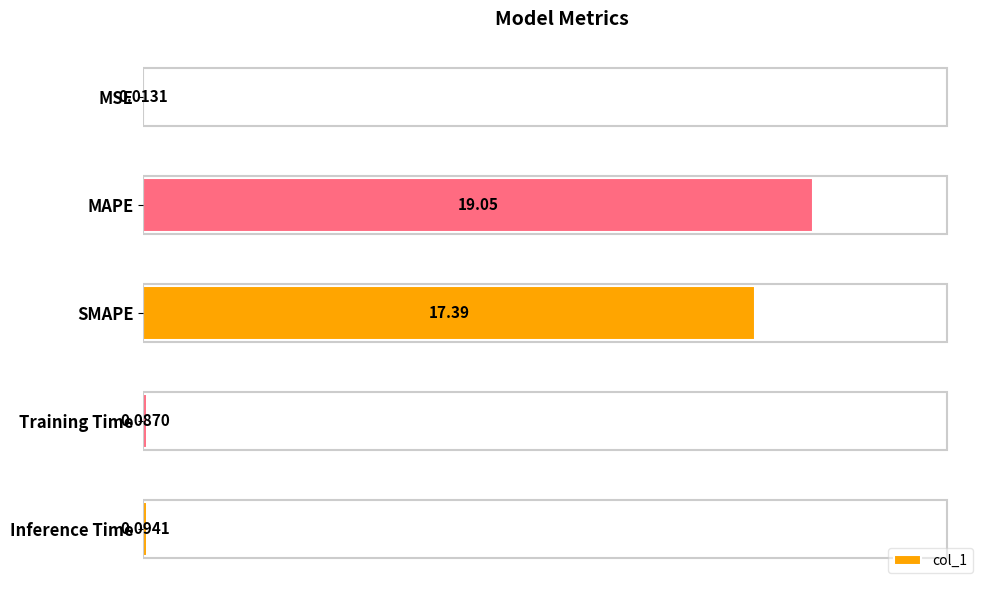

What is the maximum value shown in the chart?

19.0